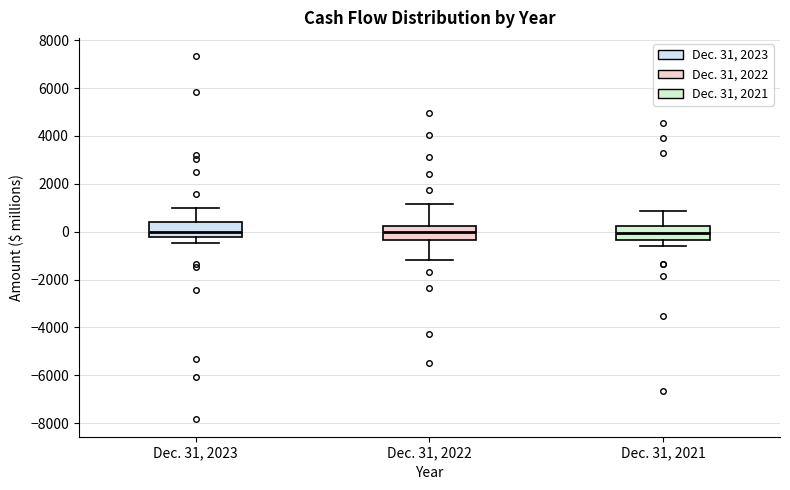

Reading left to right, transcribe this box plot: for each box, give where its median line is, the range the box spans, and where its two whiskers end, as read against the y-axis. The values are not printed on the chart, so give them approximately, as read against the axis.

Dec. 31, 2023: median 0, box -200 to 400, whiskers -400 to 1000
Dec. 31, 2022: median 0, box -400 to 200, whiskers -1200 to 1200
Dec. 31, 2021: median 0, box -400 to 200, whiskers -600 to 800